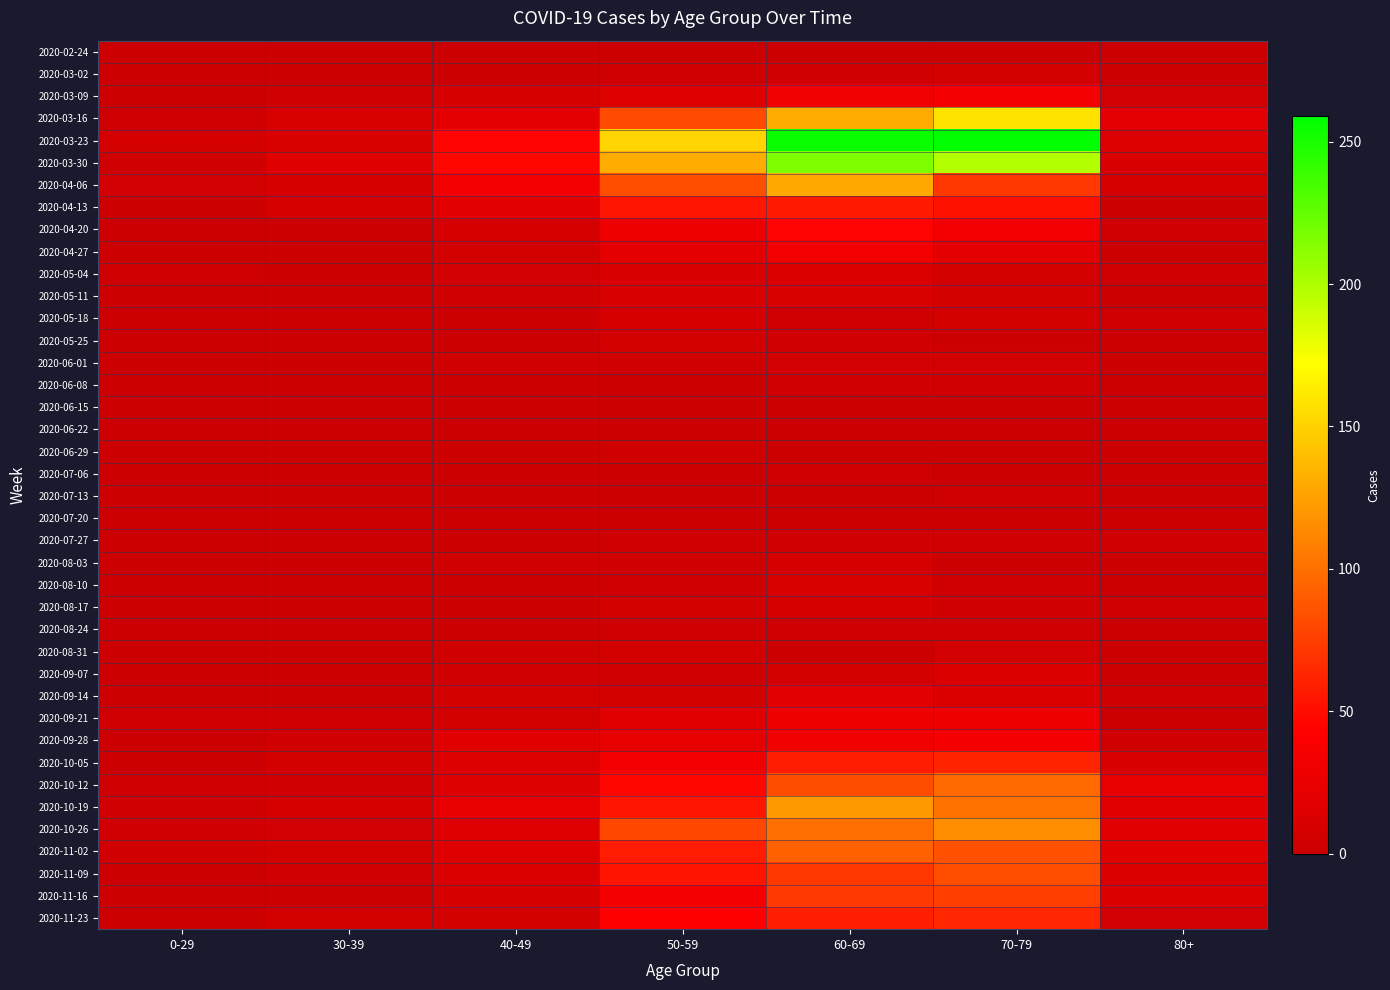

Which series changed the most between 70-79 and 80+?

2020-03-23